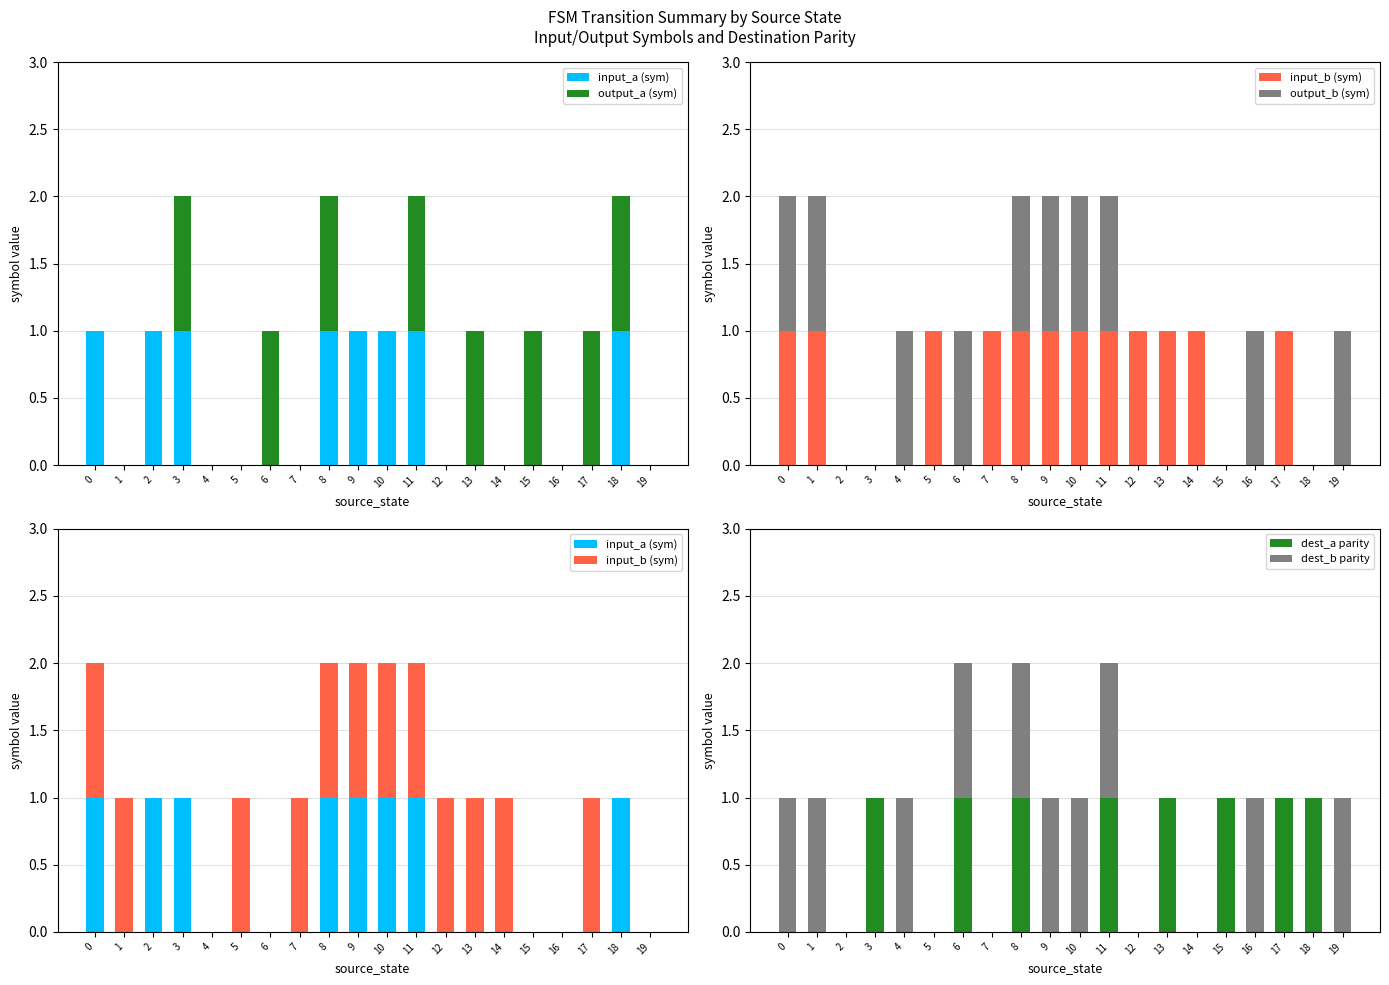

Are the bars horizontal?

No